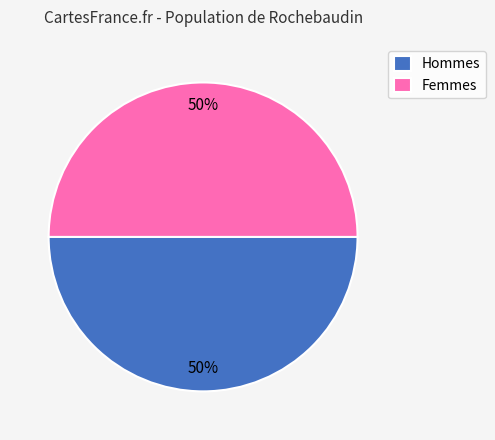

What percentage is the Femmes slice, to the nearest percent?

50%